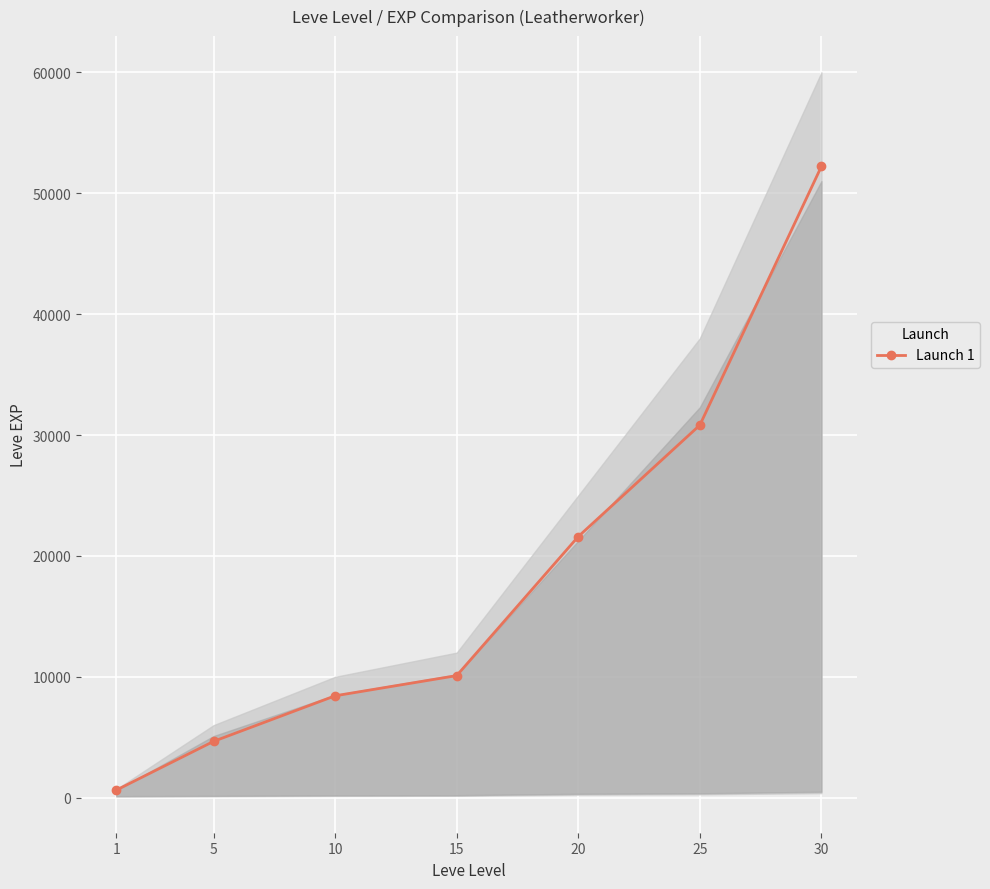

Which category has the highest value across all series?

30